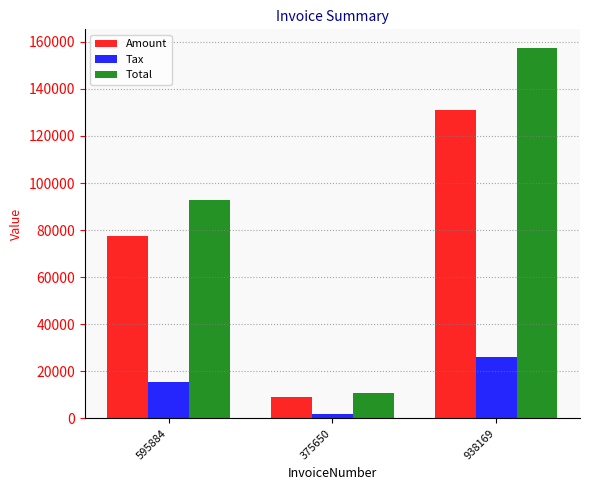

How many values in the Total series are below 92840?

1